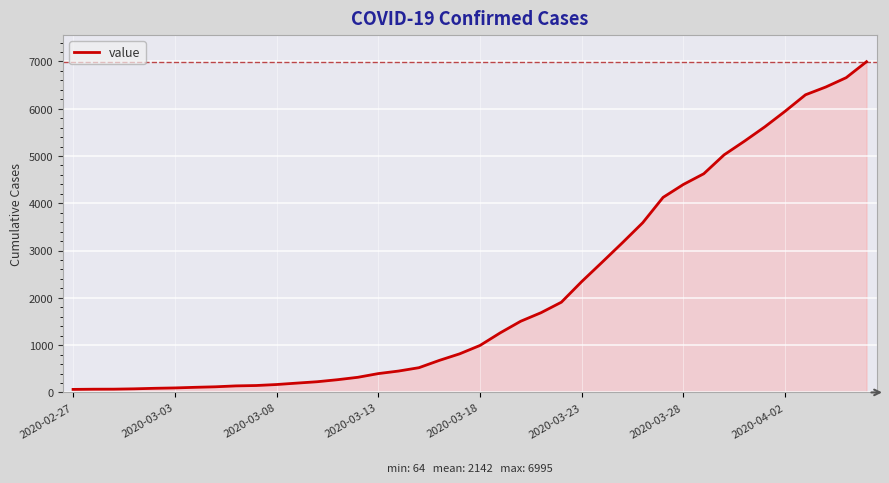

Does the chart display data point markers on the line(s)?

No